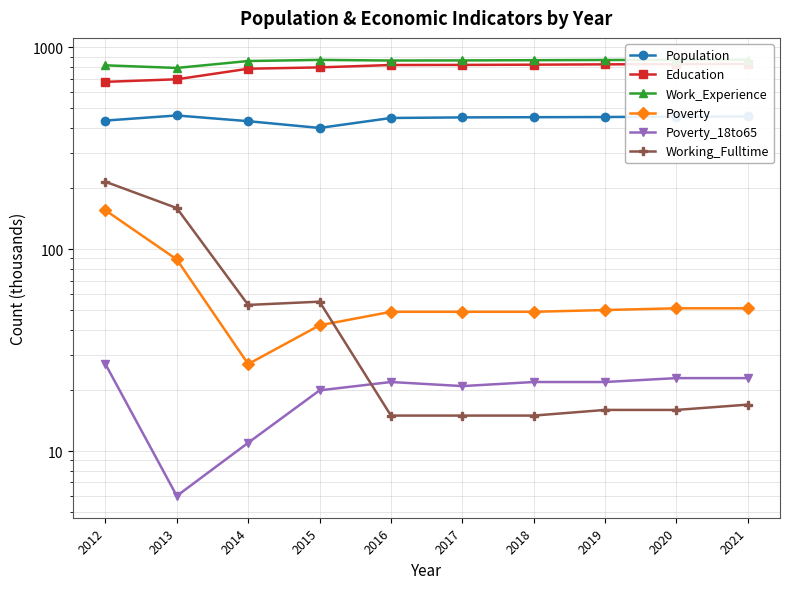

True or false: Education and Poverty_18to65 intersect in this chart.

False